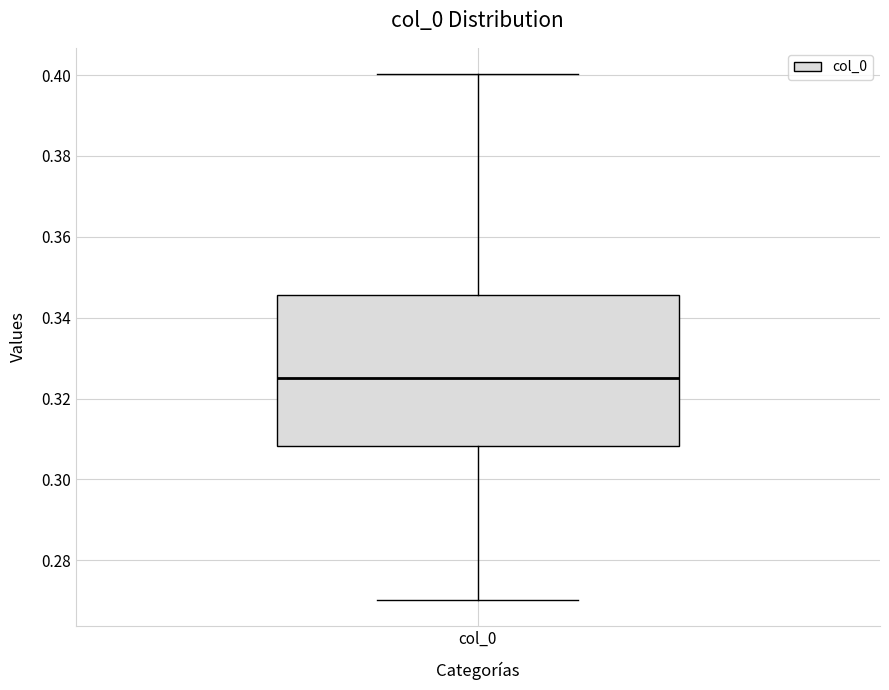

Read this box plot against the y-axis: the position of the median line, the range covered by the box, and the ends of both whiskers. The values are not printed on the chart, so give them approximately, as read against the axis.

median 0.326, box 0.308 to 0.346, whiskers 0.270 to 0.400